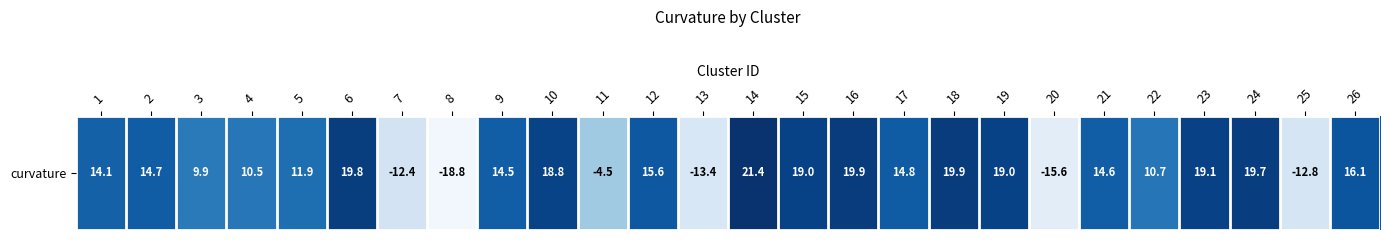

What is the change in value from 6 to 13?

-33.2